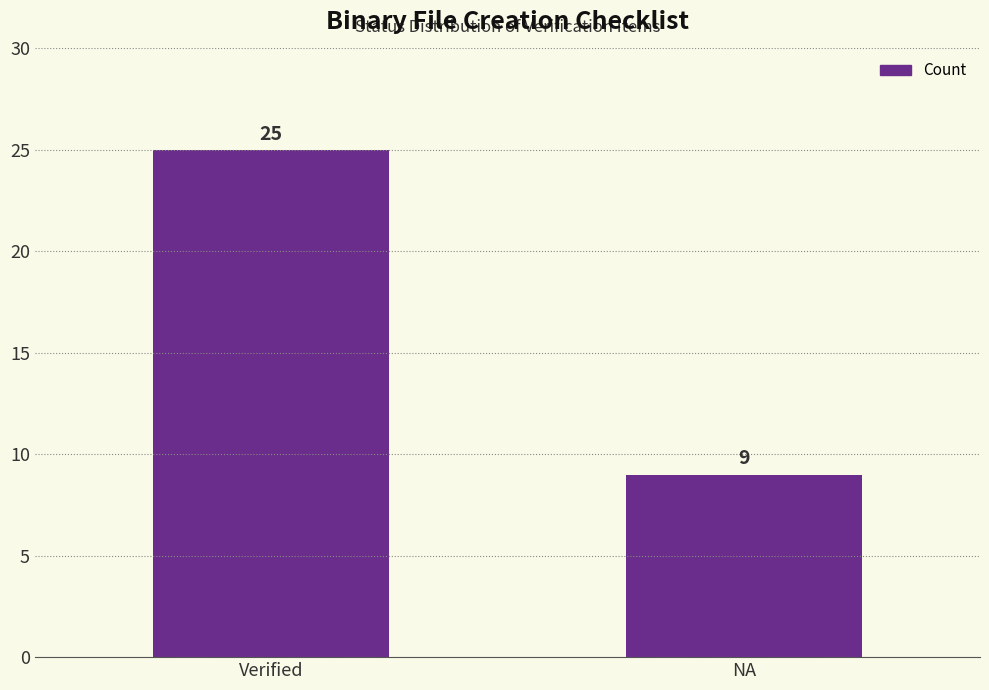

How many bars are there in total?

2